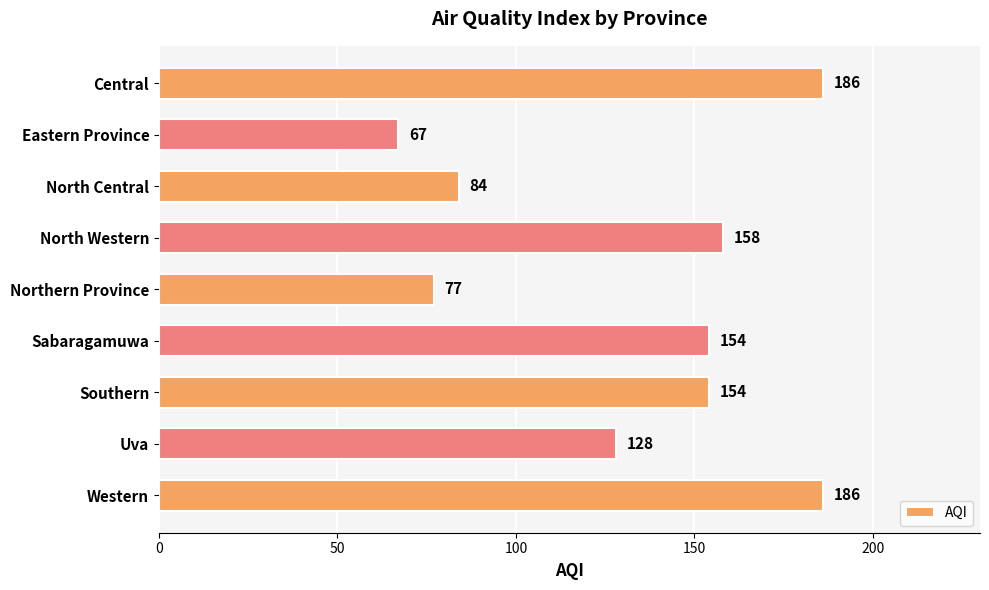

What is the value of the 8th bar from the top?

128